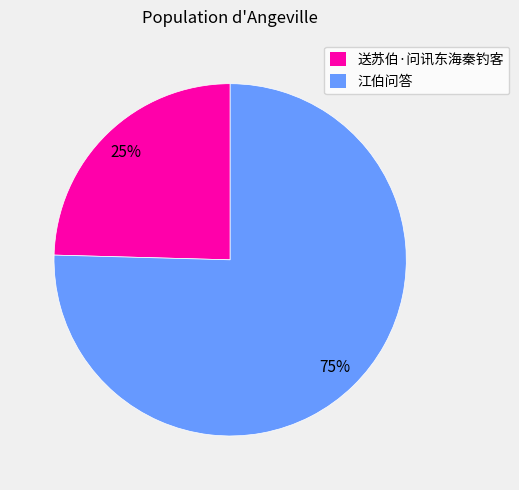

Between 江伯问答 and 送苏伯·问讯东海秦钓客, which is larger?

江伯问答